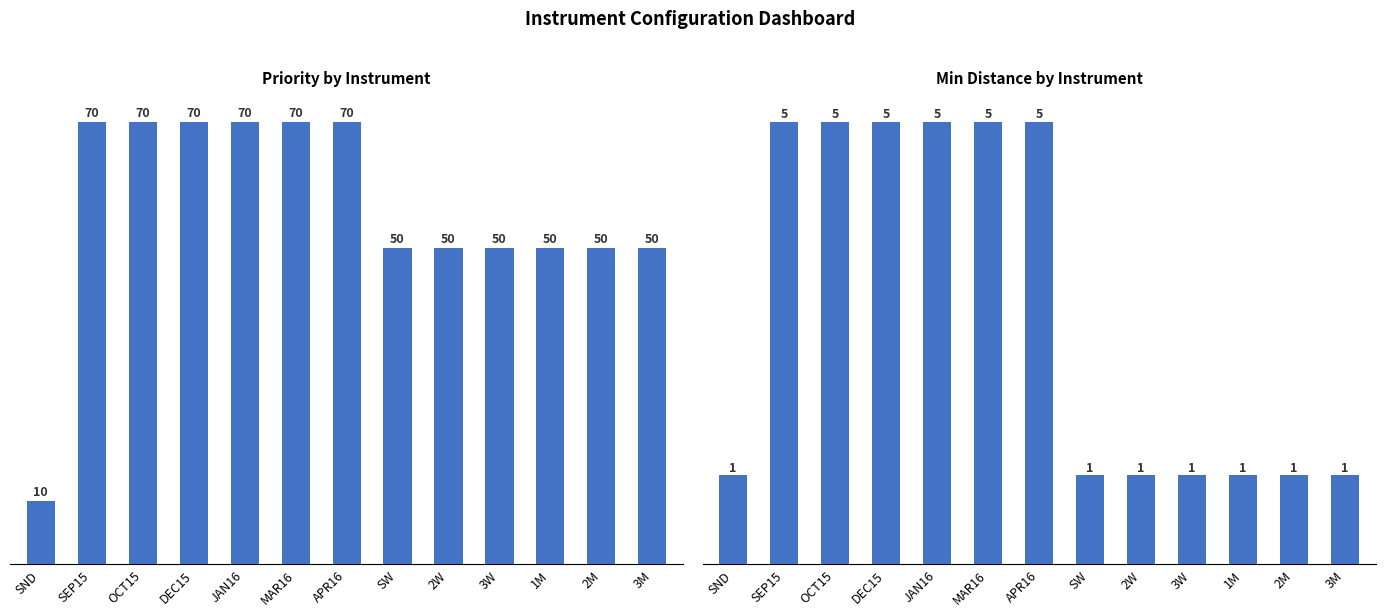

The Min Distance series shows 0 at SND. True or false?

False